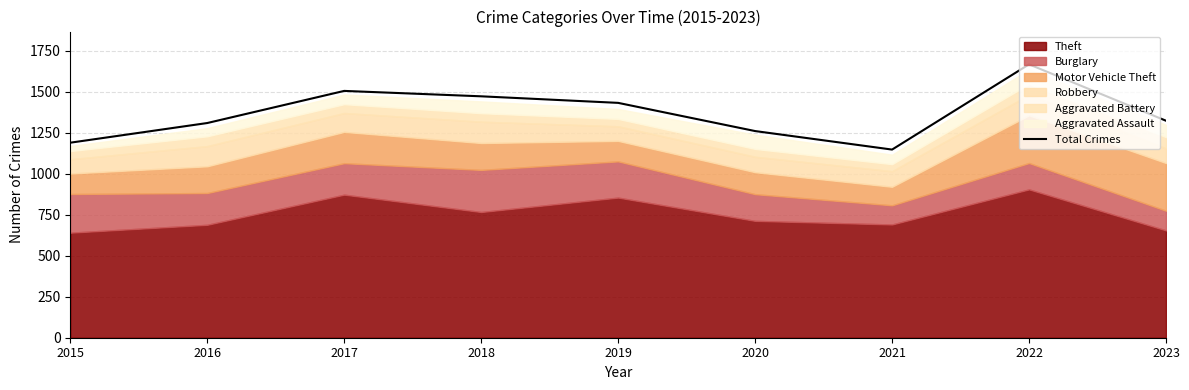

What is the difference between the maximum and minimum values?

520